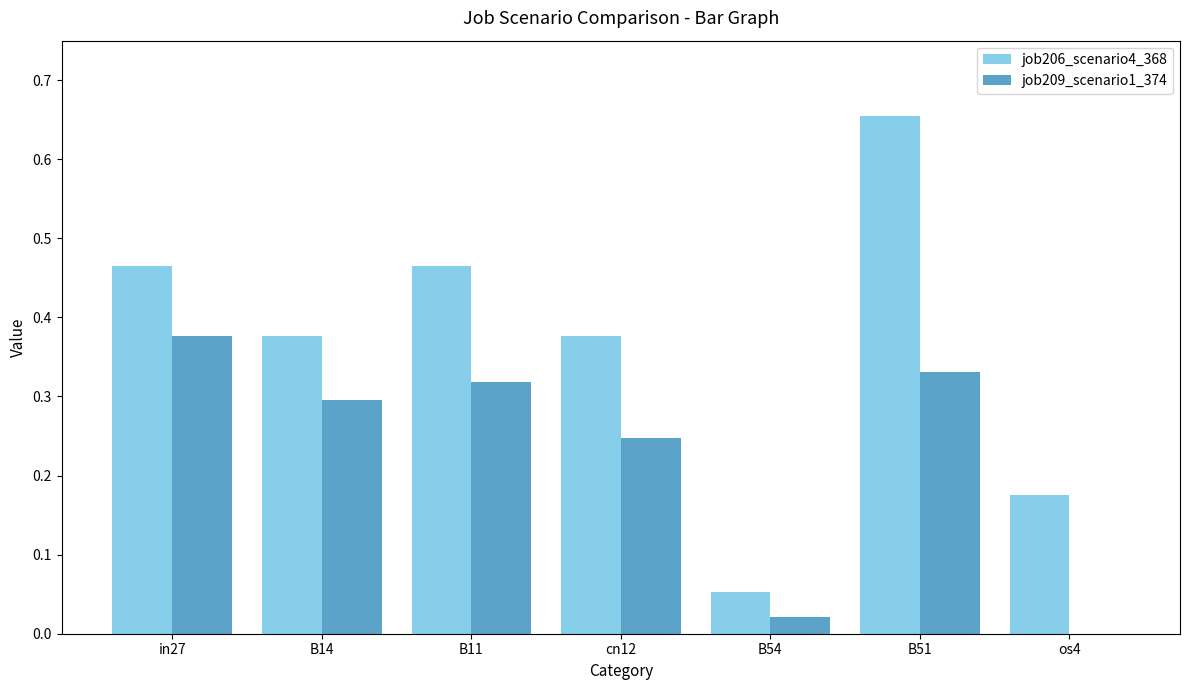

Which series changed the most between B54 and B51?

job206_scenario4_368